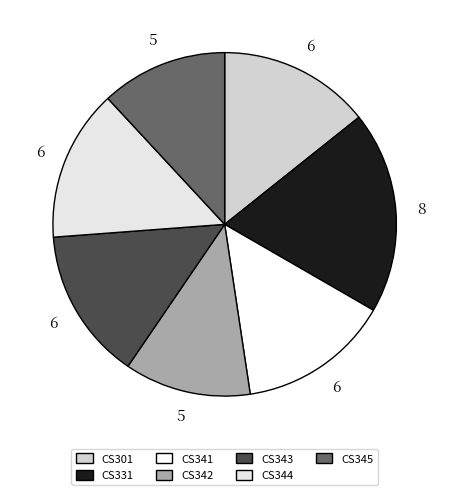

Which slice is the smallest?

CS342